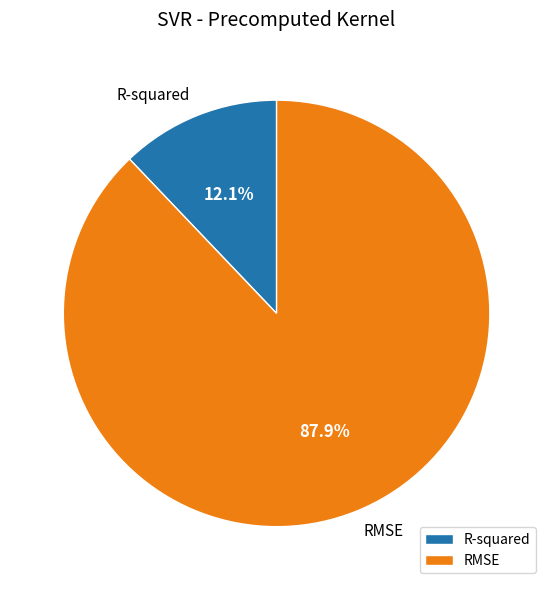

Rank the categories by value from highest to lowest.

RMSE, R-squared